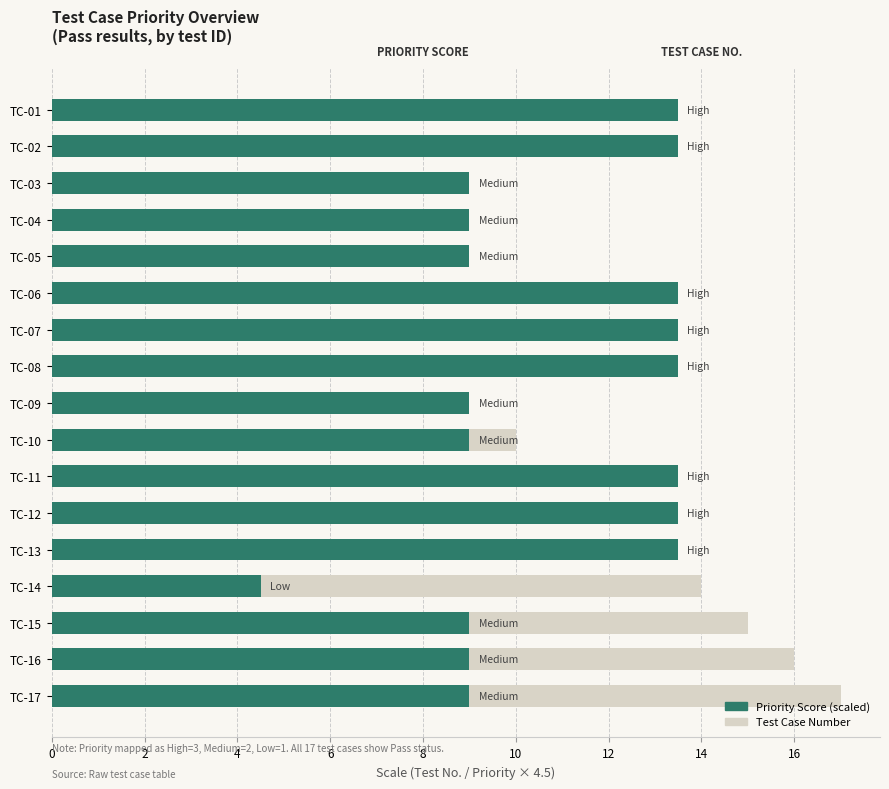

Rank the series by their average value, from lowest to highest.

Test Case No., Priority Score